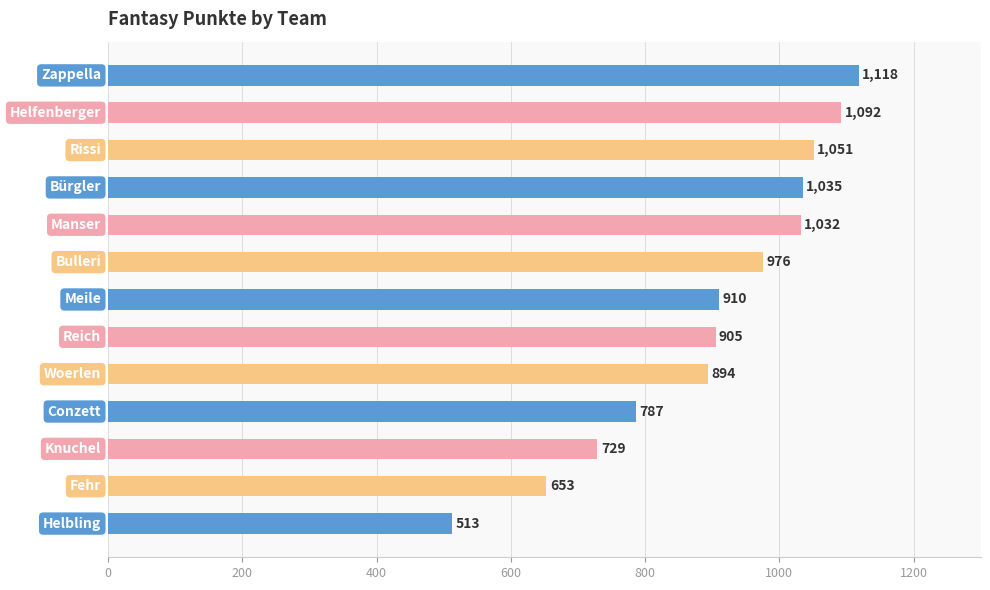

How many distinct data groups are displayed?

1